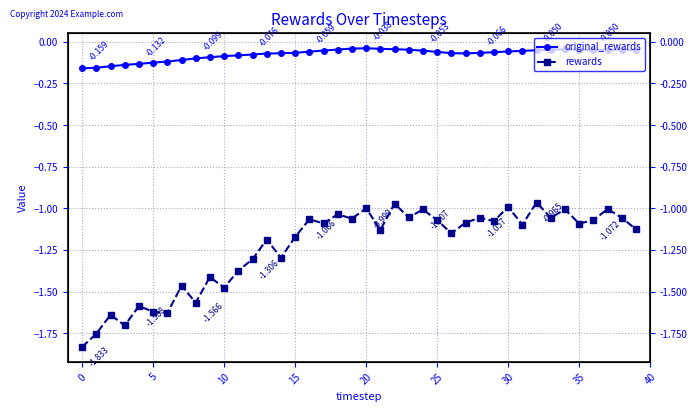

The value of rewards at 10 is -1.0. True or false?

False